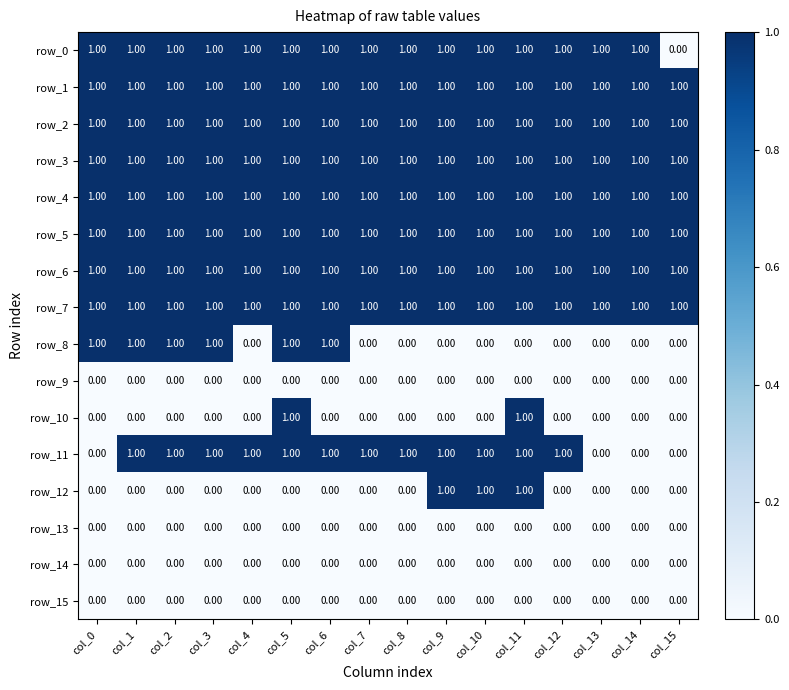

Which series changed the most between col_7 and col_13?

row_11